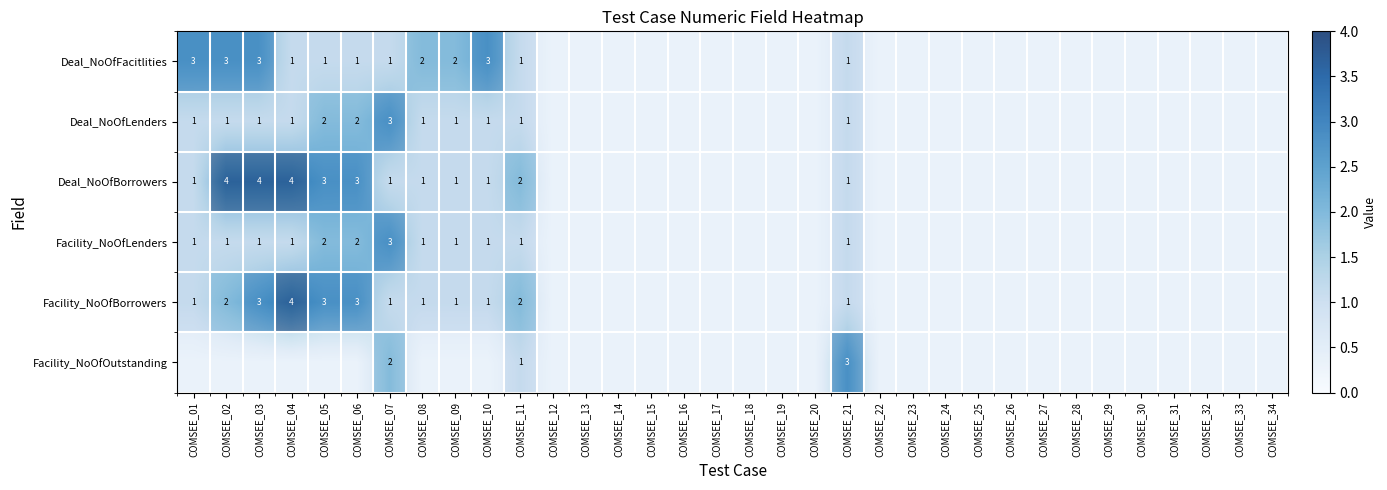

Which category has the highest value in the Facility_NoOfLenders series?

COMSEE_07